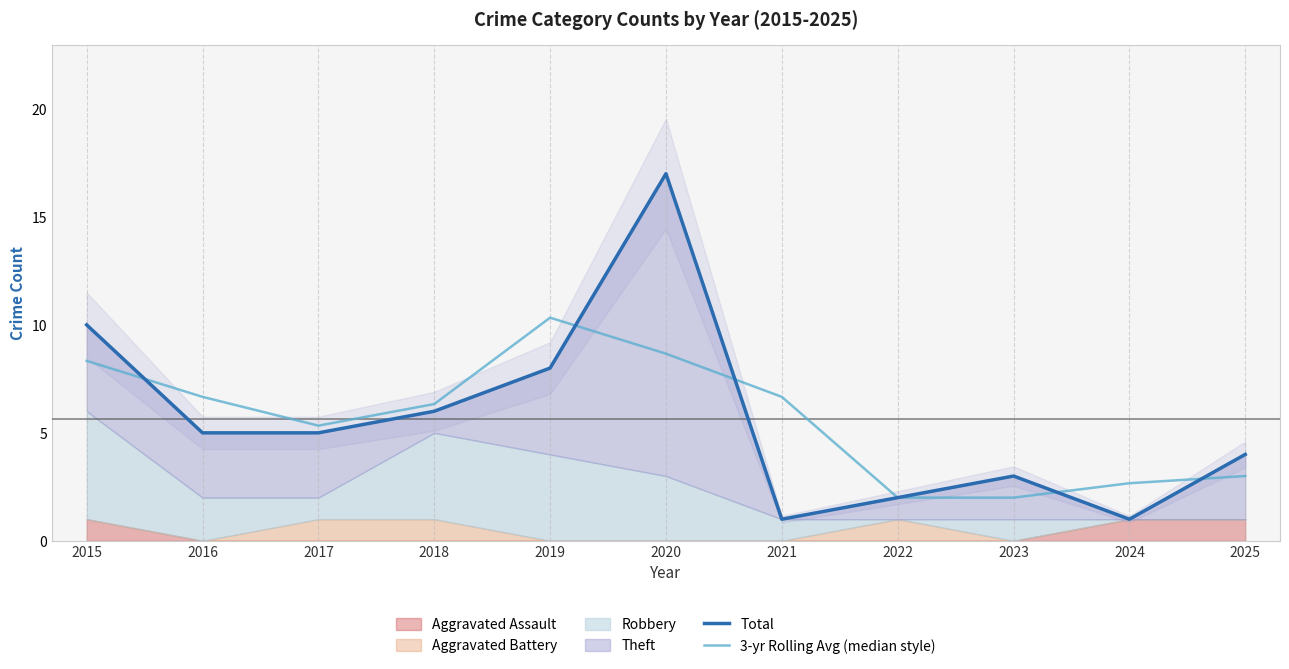

How many data points in 3-yr Rolling Avg (median style) are above 6?

6